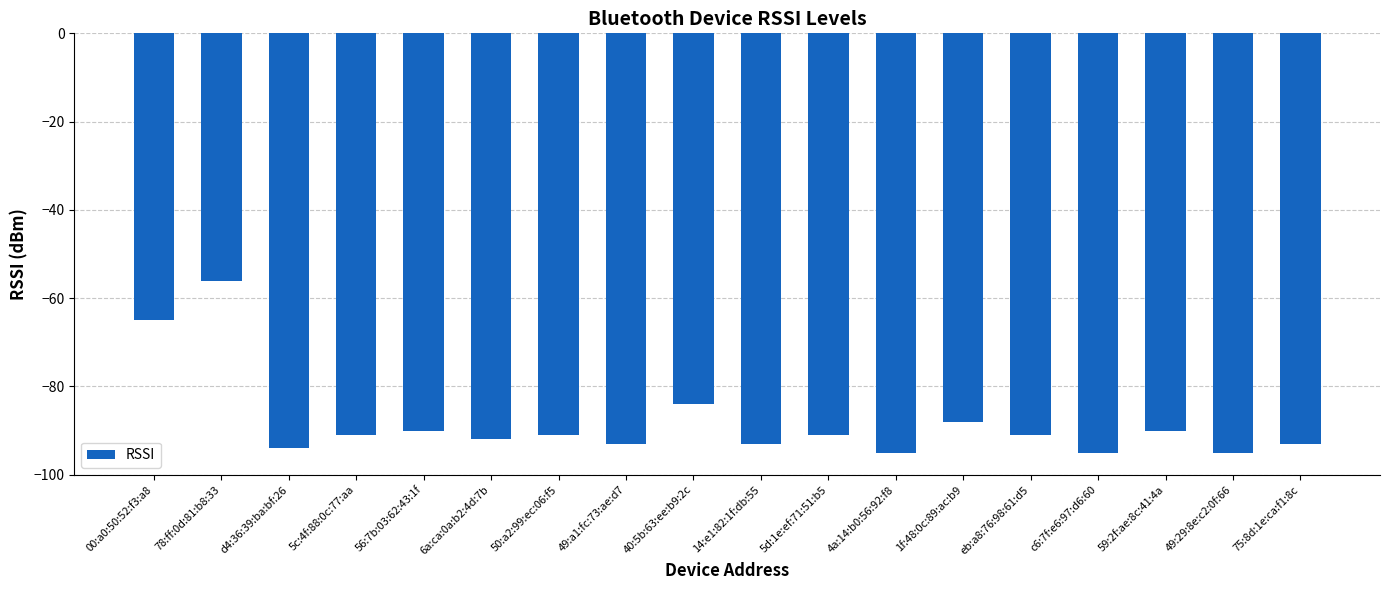

How many categories are shown in the chart?

18